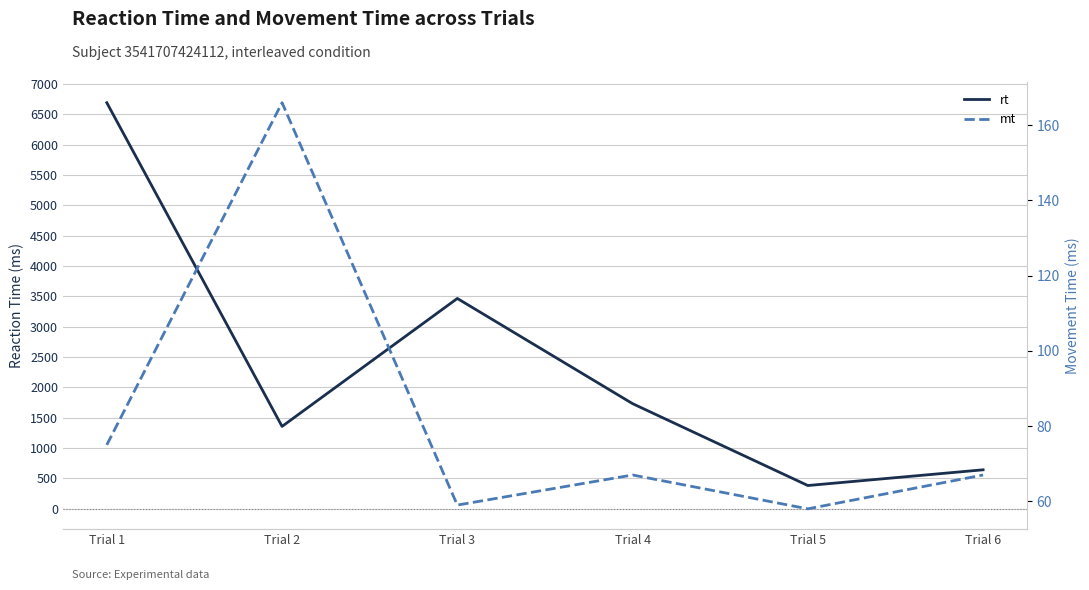

Which series changed the most between Trial 1 and Trial 2?

rt